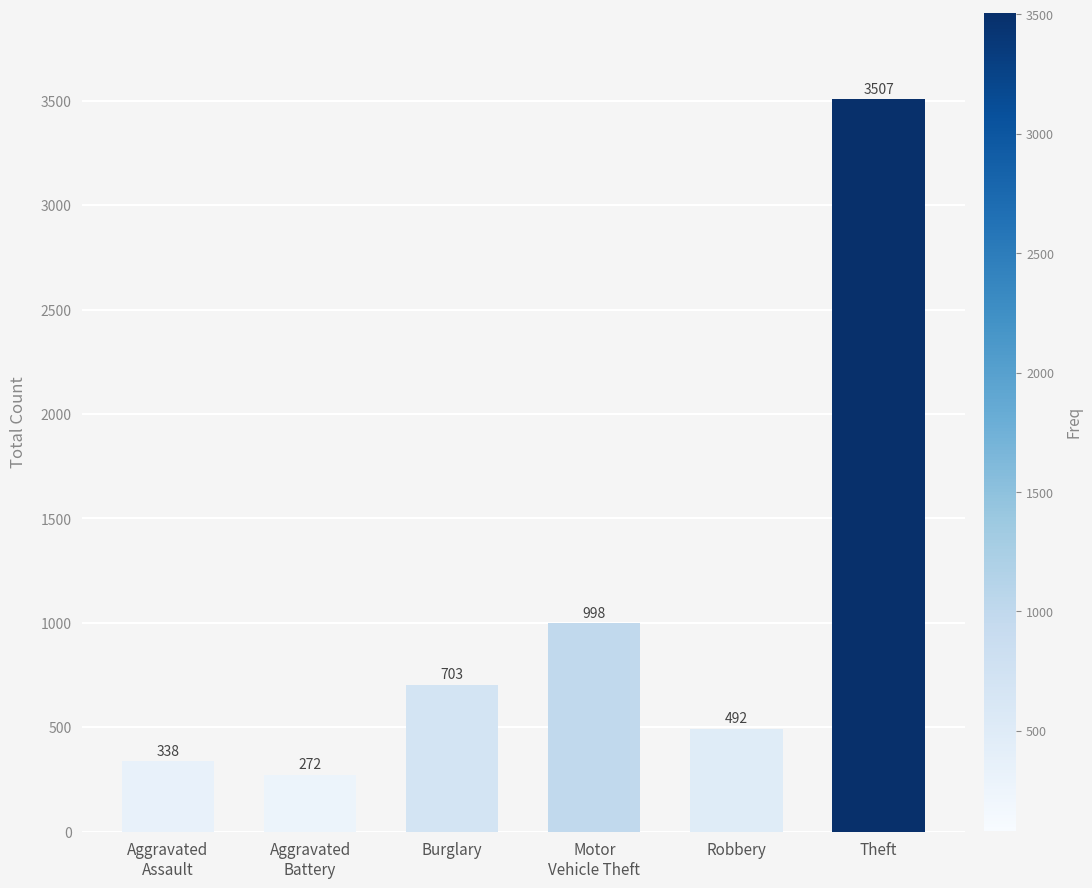

What is the ratio of the value at Aggravated
Assault to the value at Robbery?

0.7